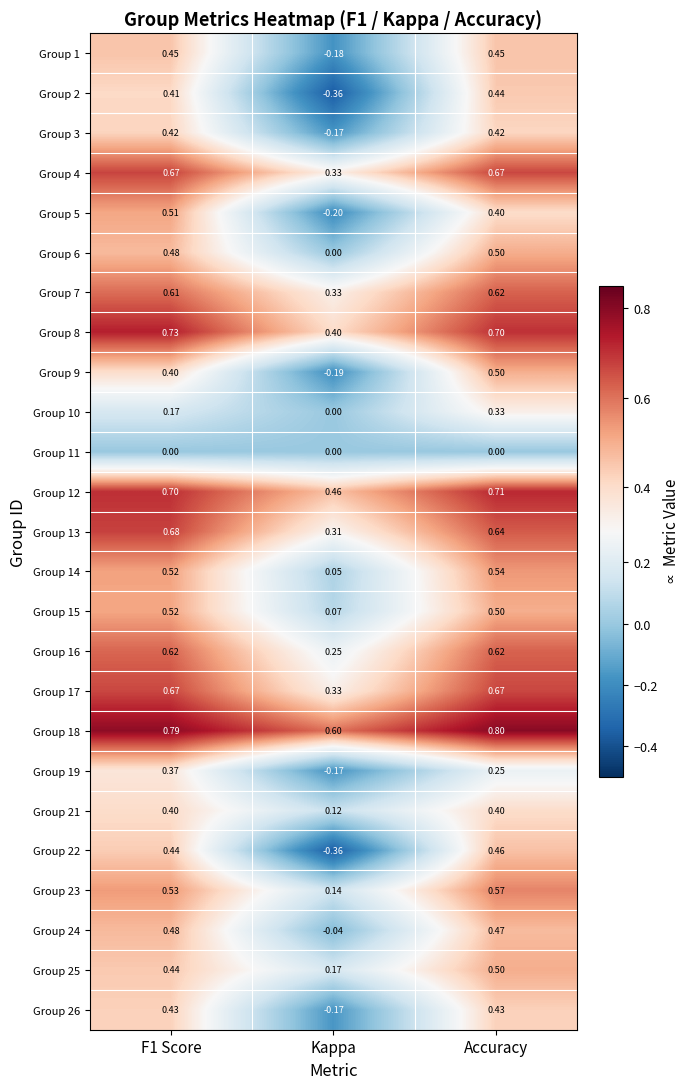

At which category is the sum across all series the highest?

Accuracy